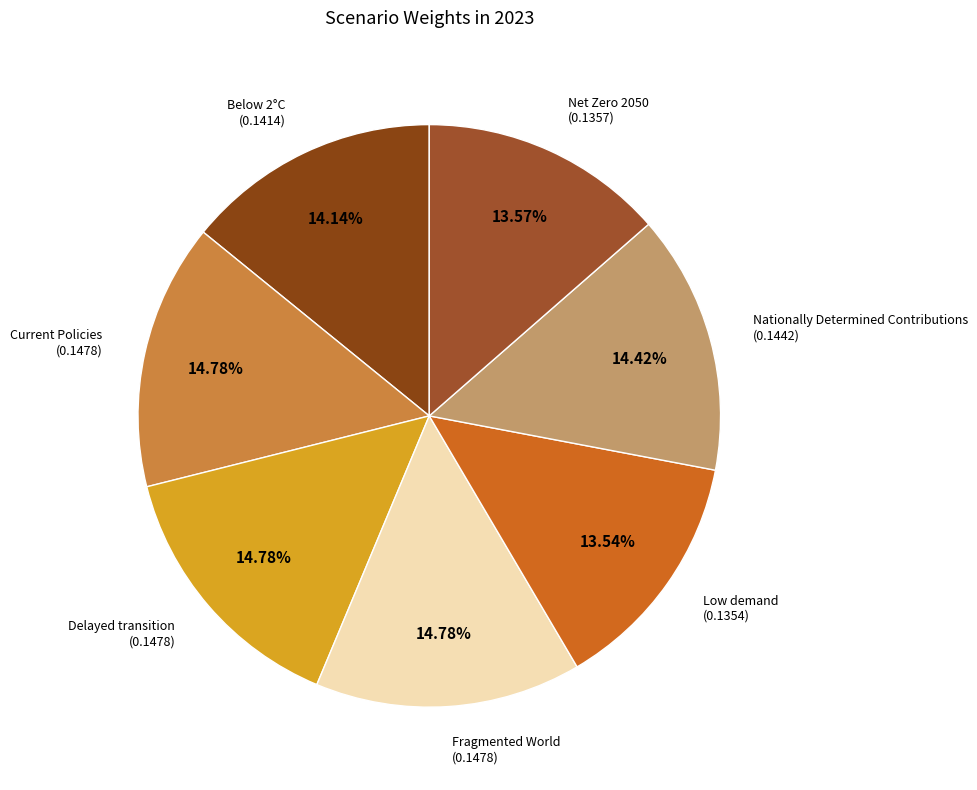

Rank the categories by value from lowest to highest.

Low demand, Net Zero 2050, Below 2°C, Nationally Determined Contributions, Current Policies, Delayed transition, Fragmented World